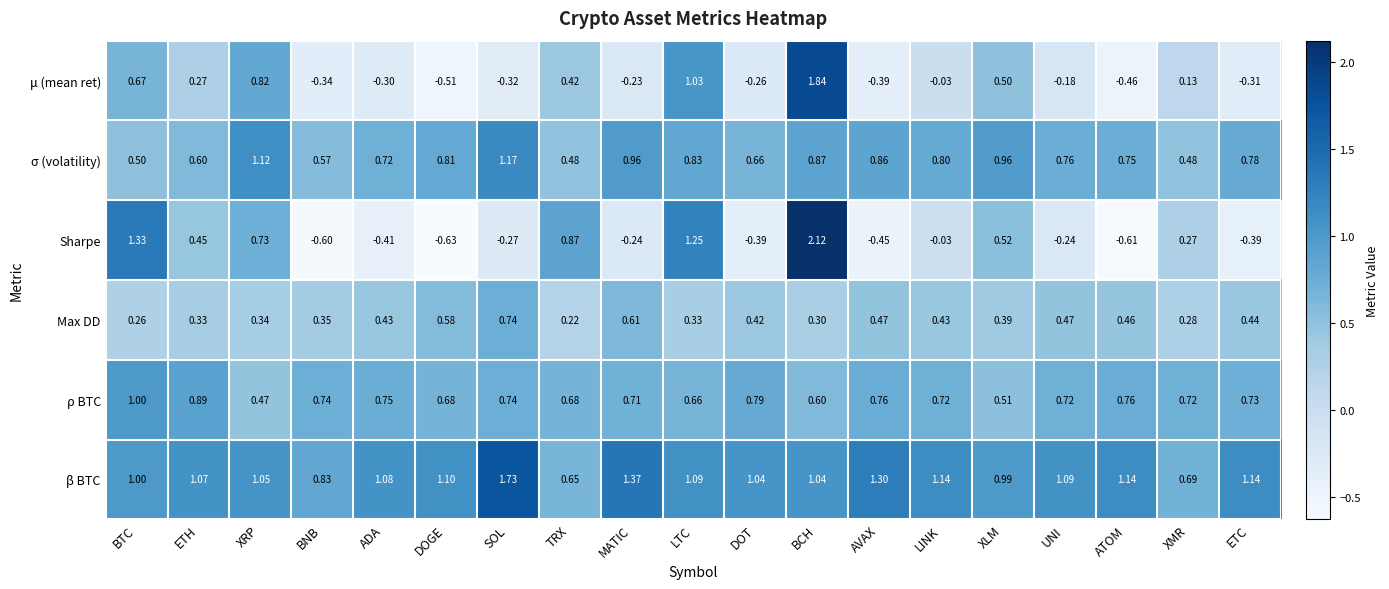

Between UNI and ATOM, which series saw the biggest shift?

Sharpe